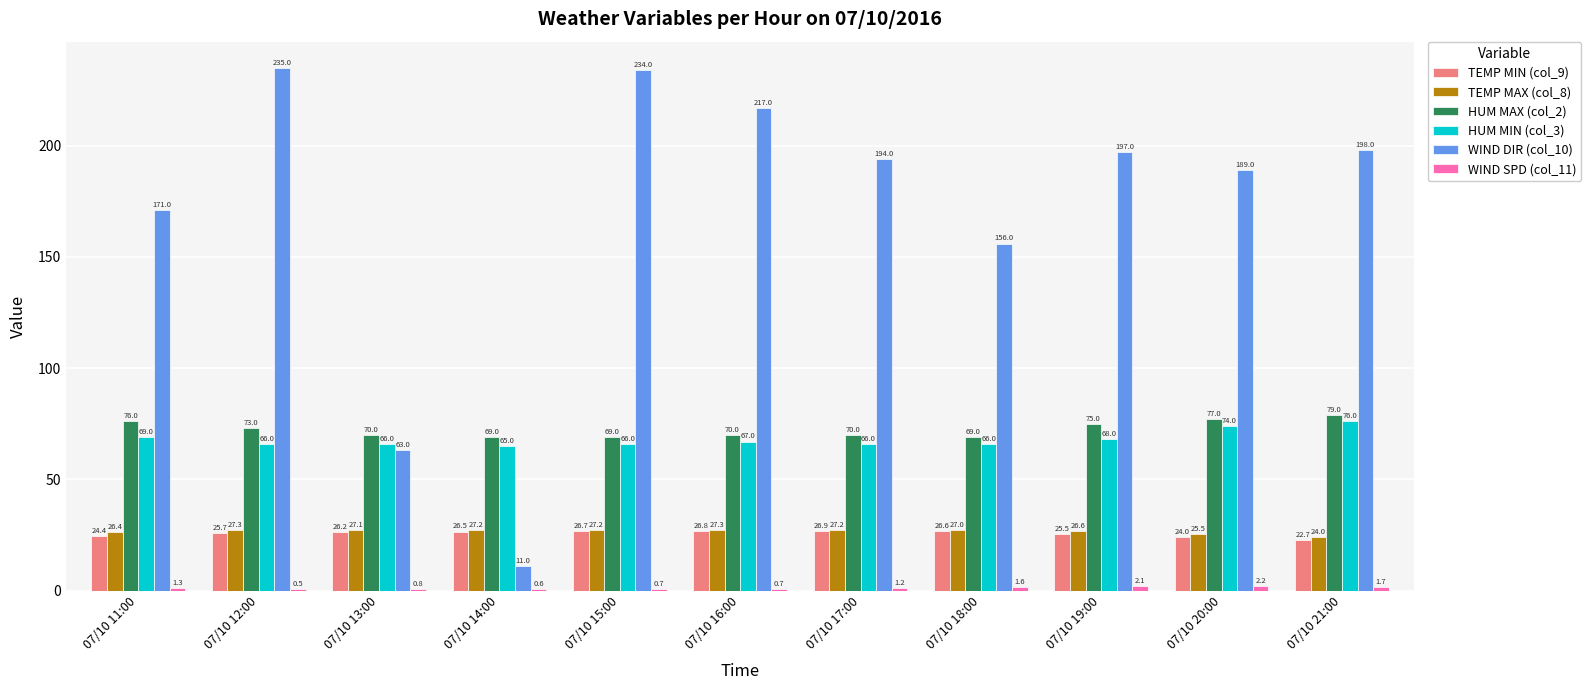

The value of HUM MAX (col_2) at 07/10 19:00 is 48.2. True or false?

False